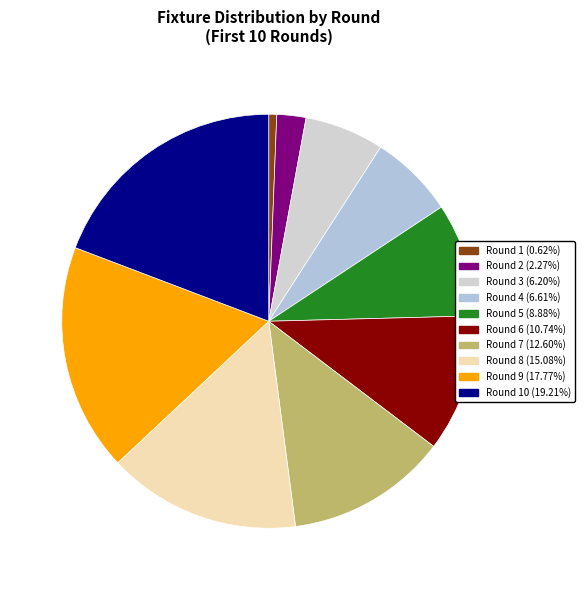

Rank the categories by value from highest to lowest.

Round 10, Round 9, Round 8, Round 7, Round 6, Round 5, Round 4, Round 3, Round 2, Round 1